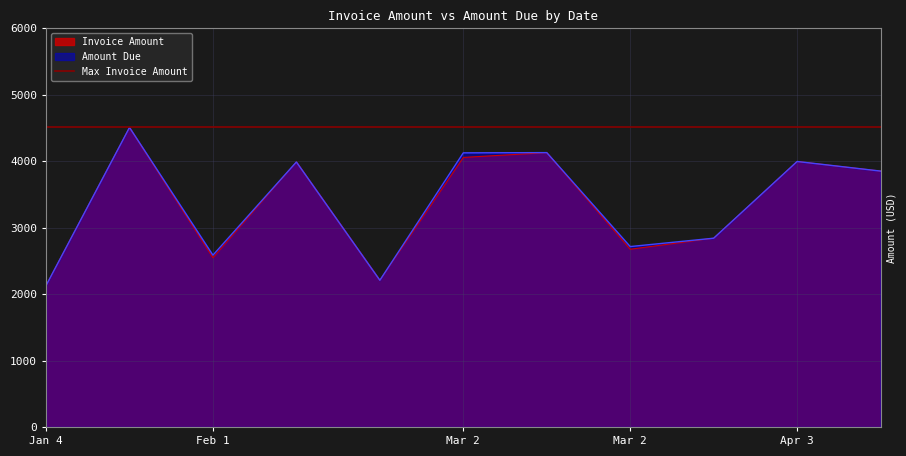

What is the difference between the Amount Due values at Feb 1 and Mar 2?

129.1